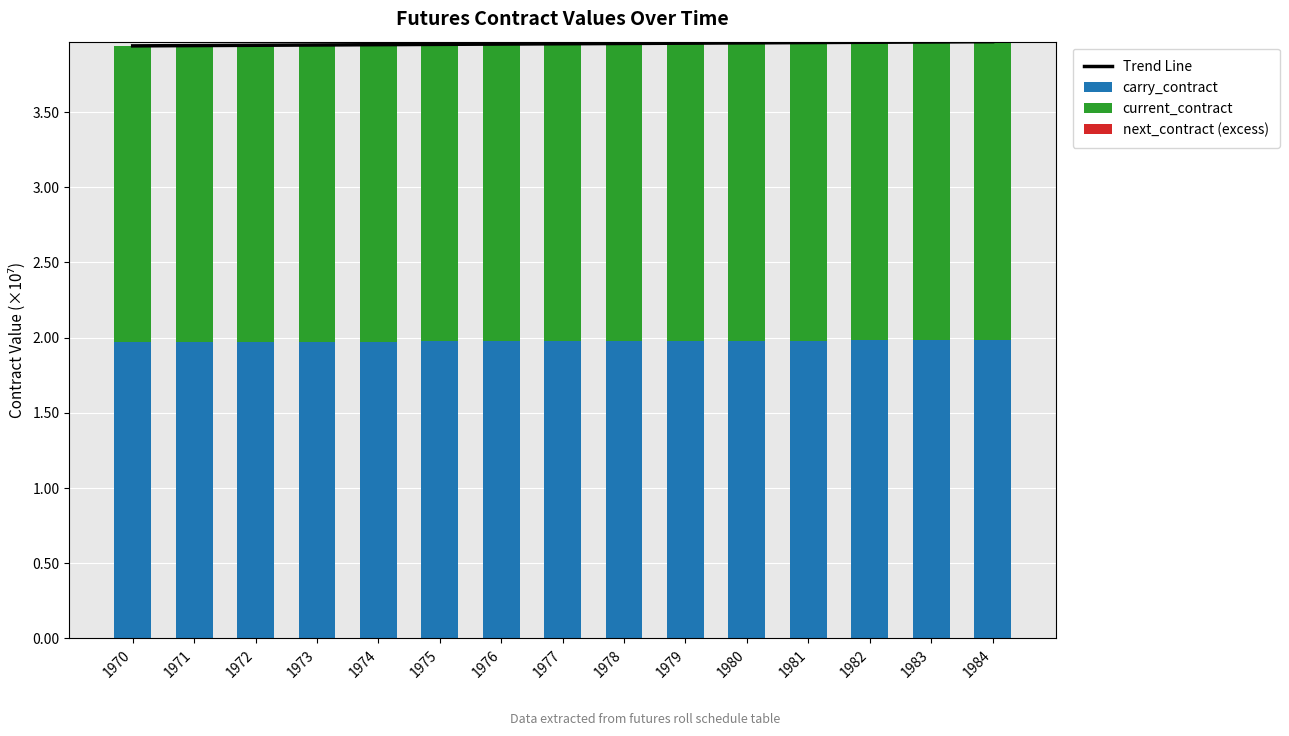

How many data points does each series have?

15